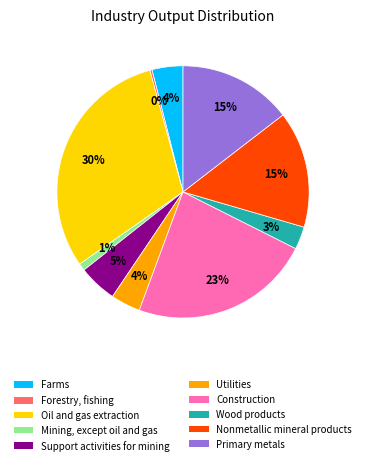

How many segments does this pie chart have?

10